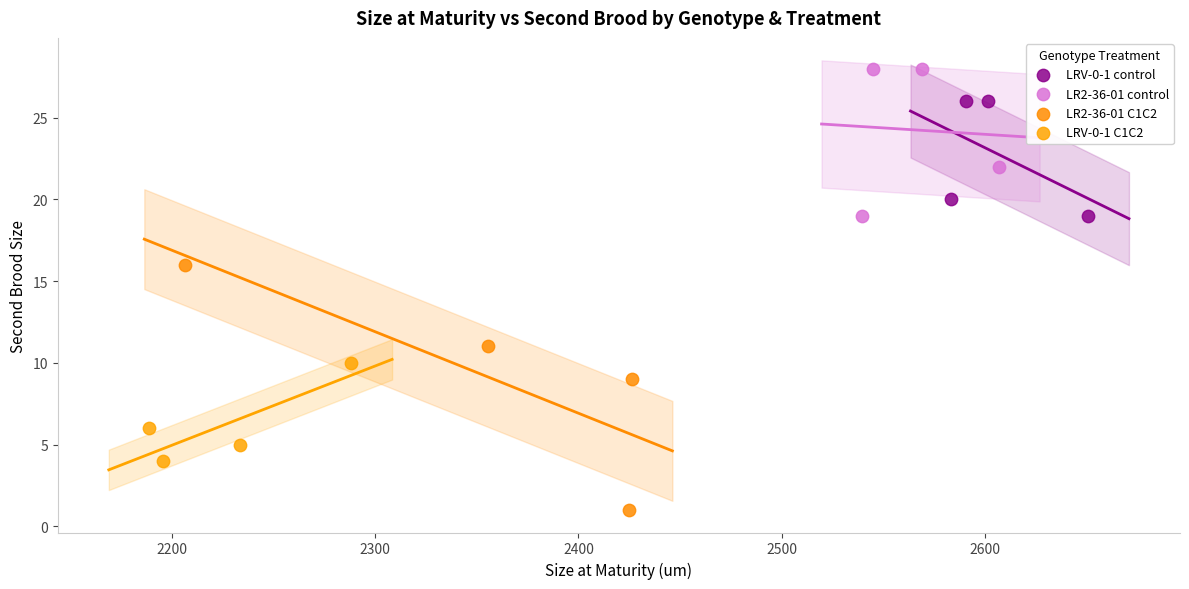

Which series reaches the minimum Y coordinate?

LR2-36-01 C1C2